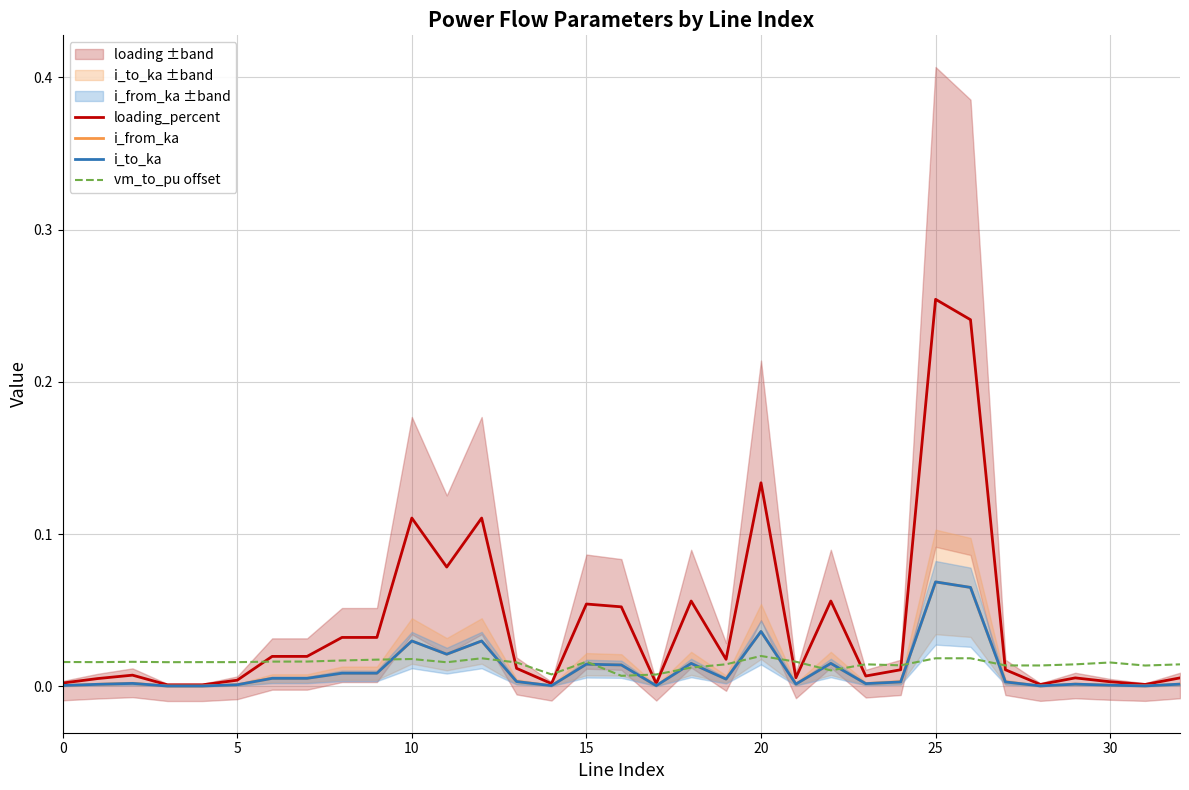

Which series ends up on top after the final intersection of vm_to_pu offset and loading_percent?

vm_to_pu offset